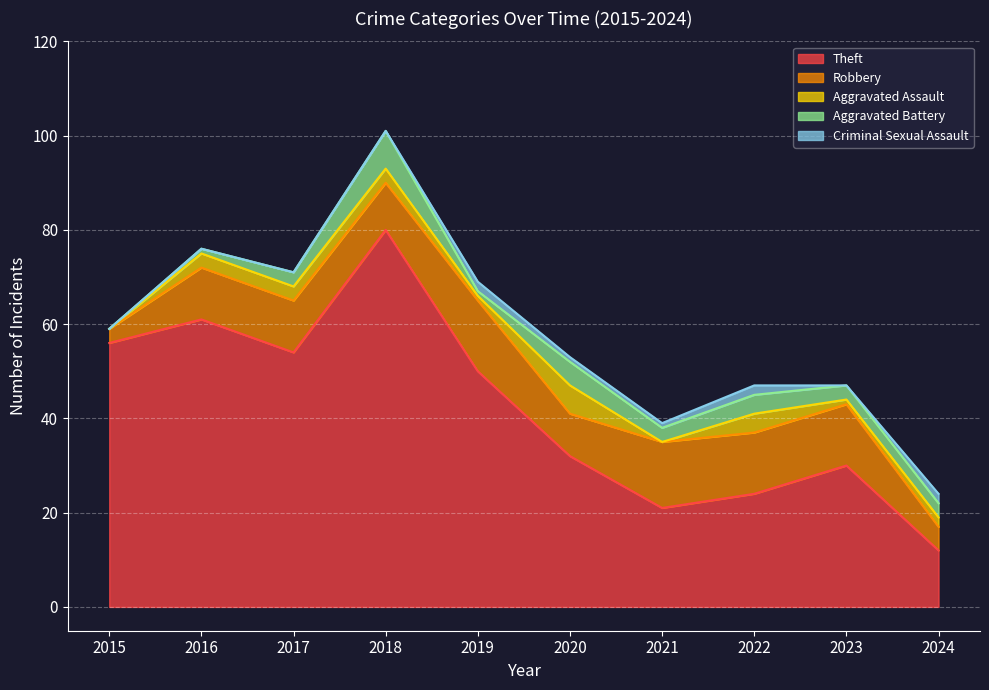

Is it true that Robbery equals 2 at 2018?

False